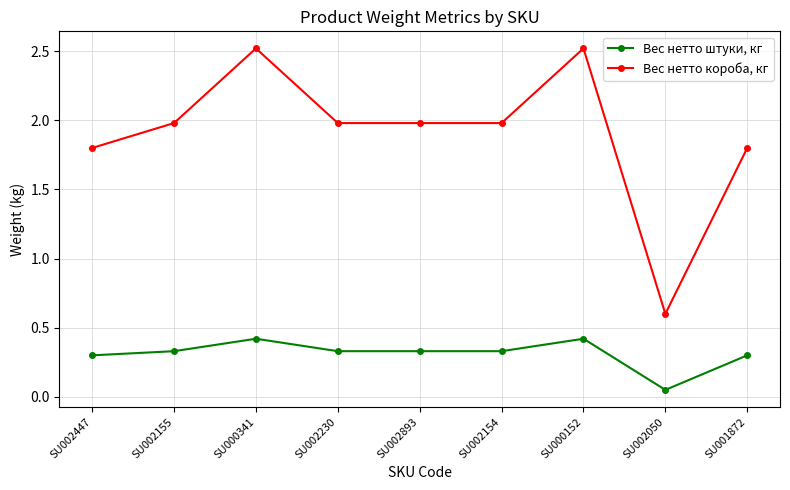

True or false: Вес нетто короба, кг has a value of 1.1 at SU002050.

False